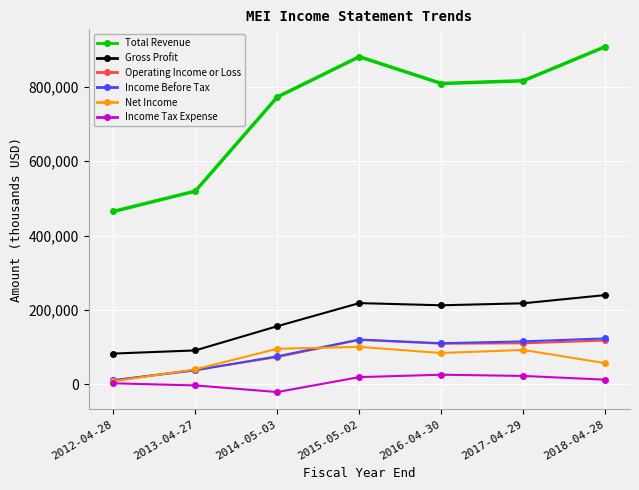

What is the sum of all Total Revenue values?

5172700